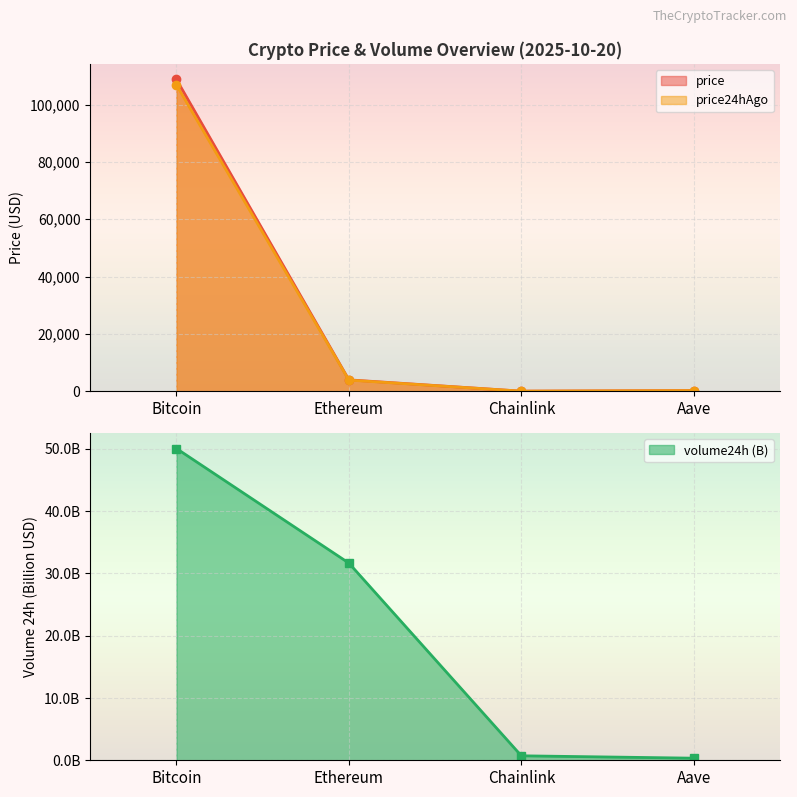

What is the difference between the price24hAgo values at Aave and Bitcoin?

106664.7